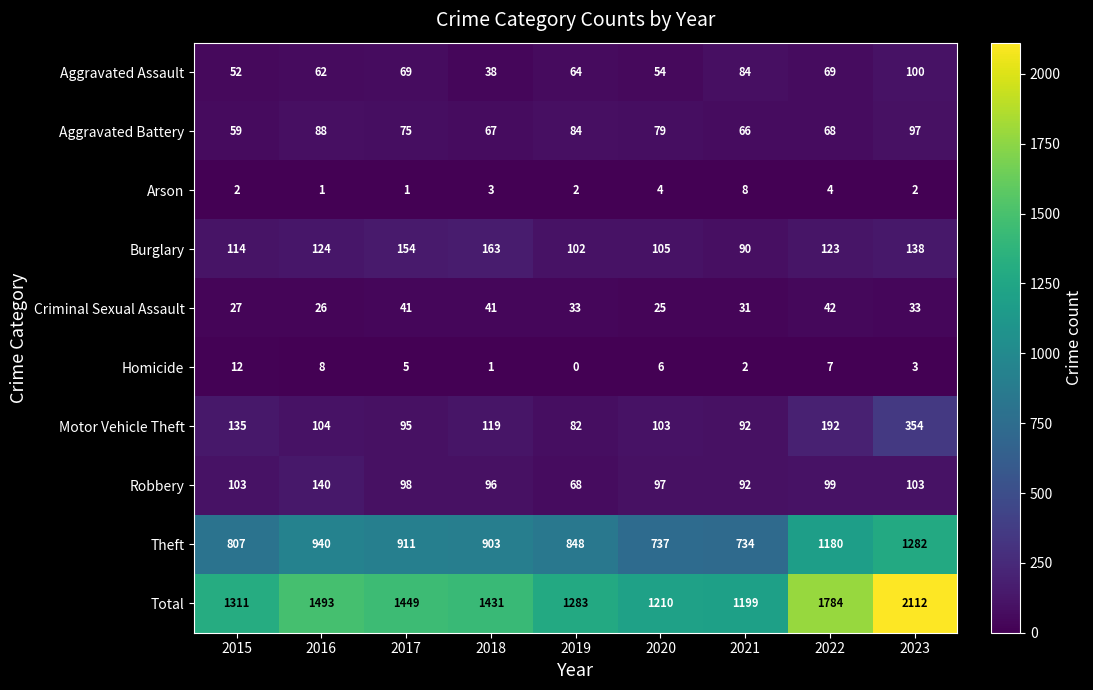

What is the sum of all Burglary values?

1113